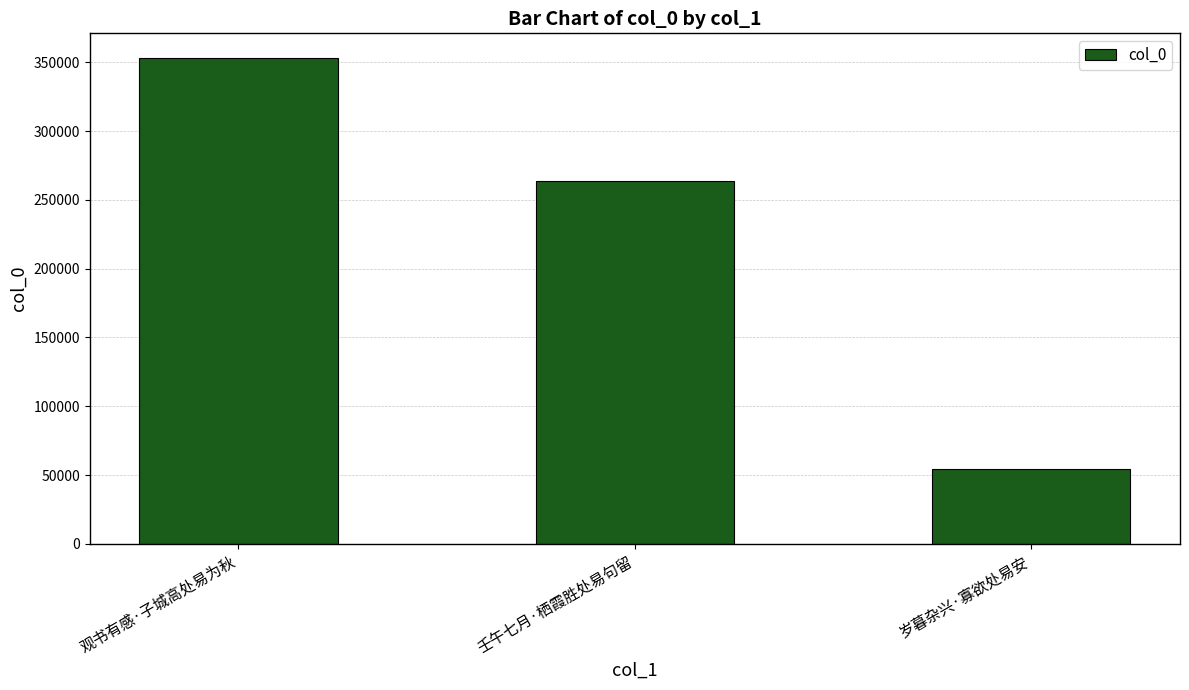

The value at 壬午七月·栖霞胜处易句留 is 263987. True or false?

True